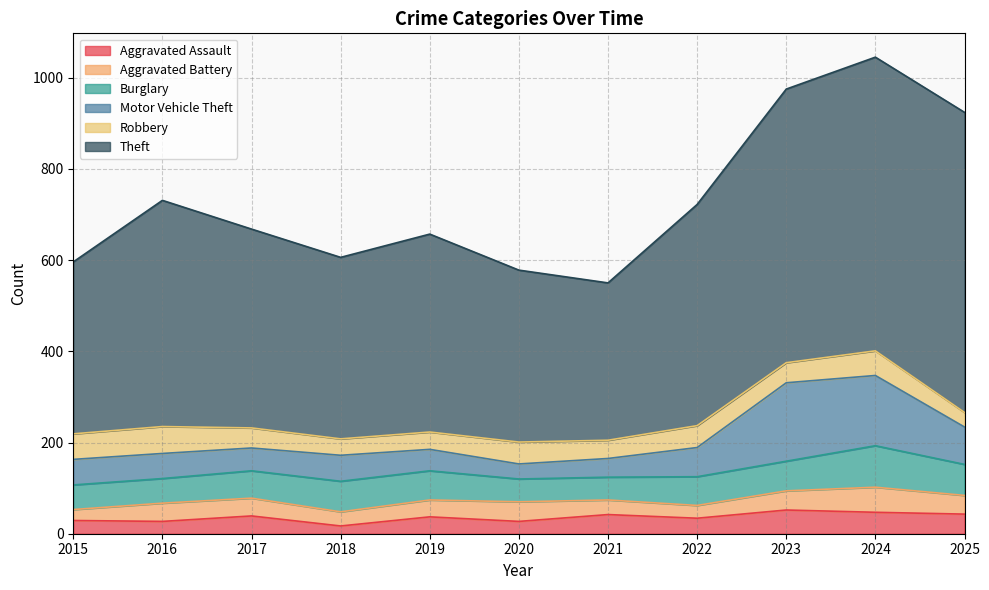

Between 2017 and 2016, which is larger?

2017